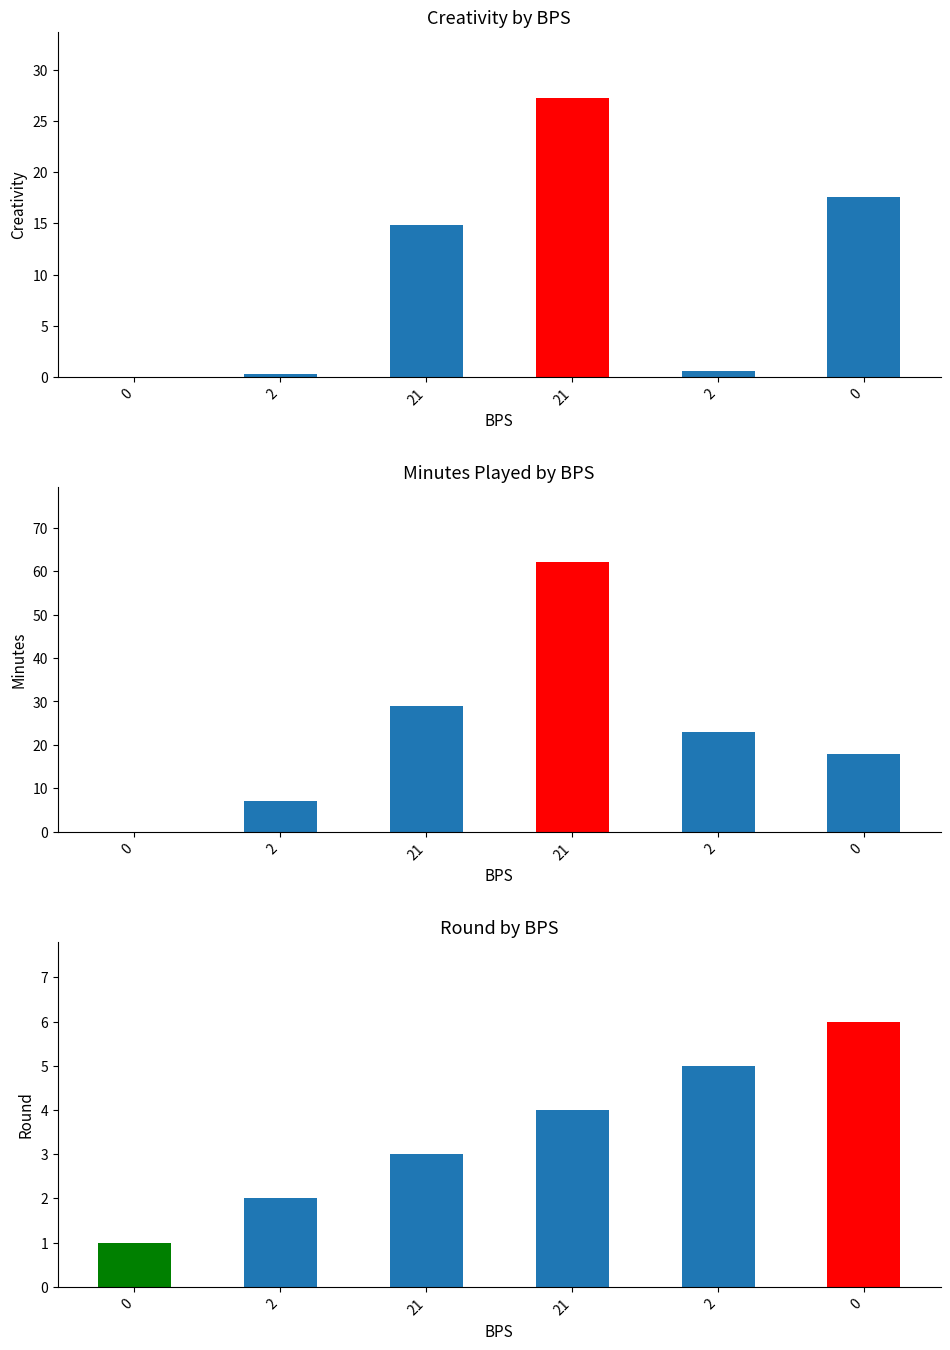

Reading left to right, list all the values displayed in this chart.

creativity: 0.0	0.3	14.8	27.3	0.6	17.6
minutes: 0.0	7.0	29.0	62.0	23.0	18.0
round: 1.0	2.0	3.0	4.0	5.0	6.0